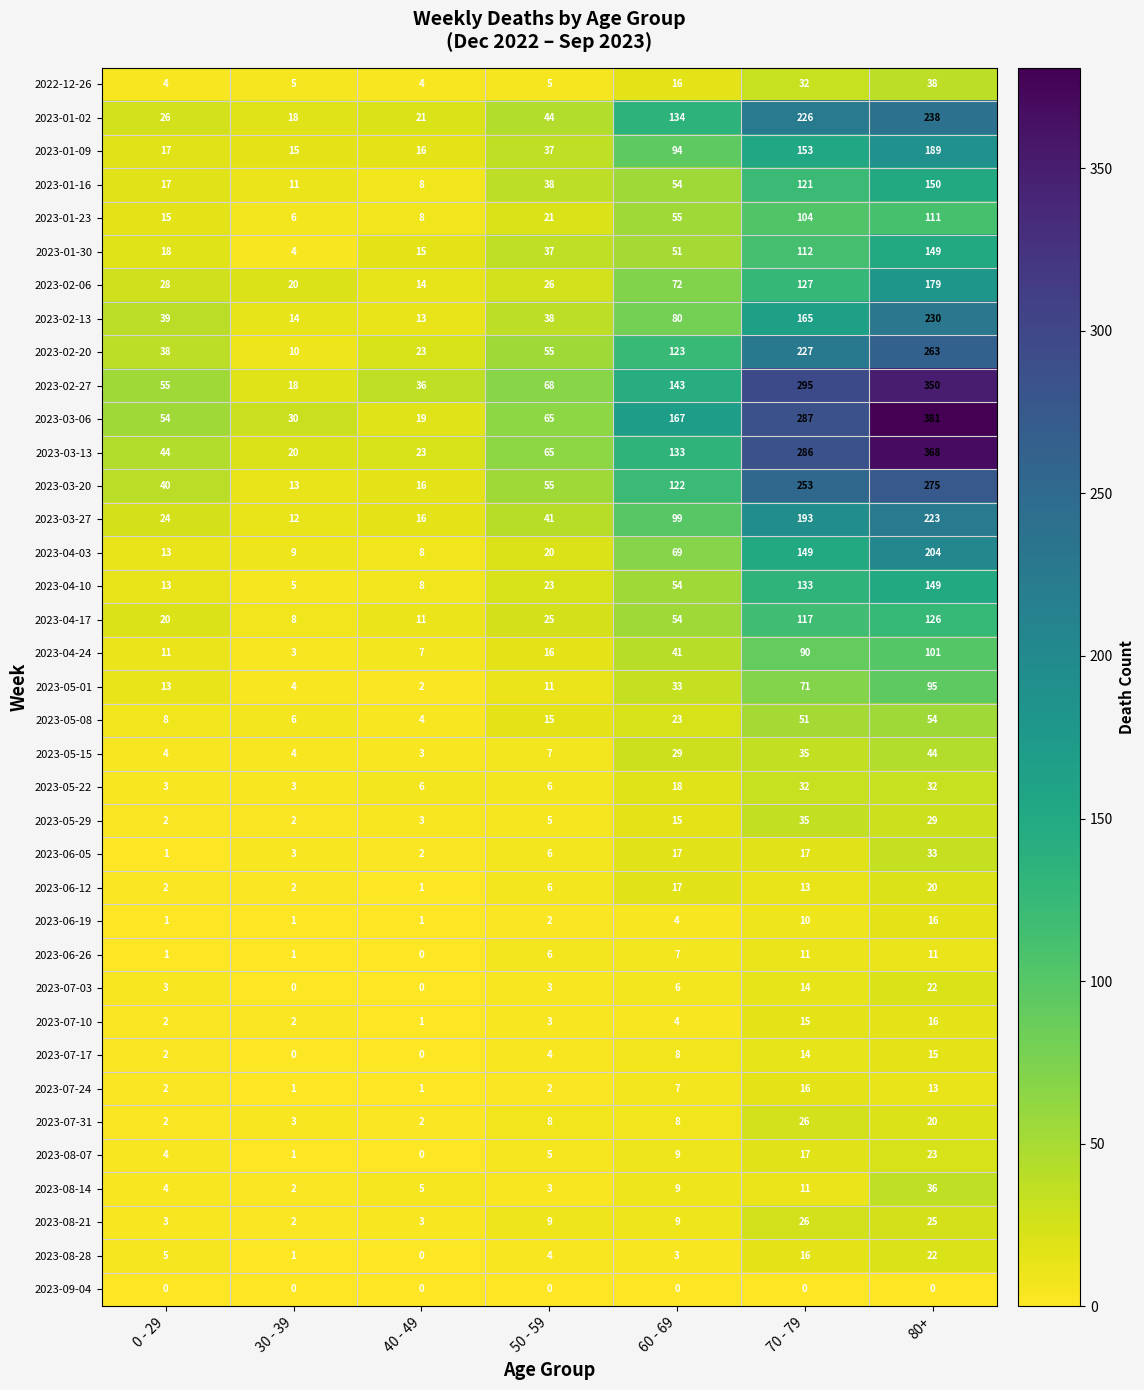

What is the difference between the 2023-04-24 values at 70 - 79 and 0 - 29?

79